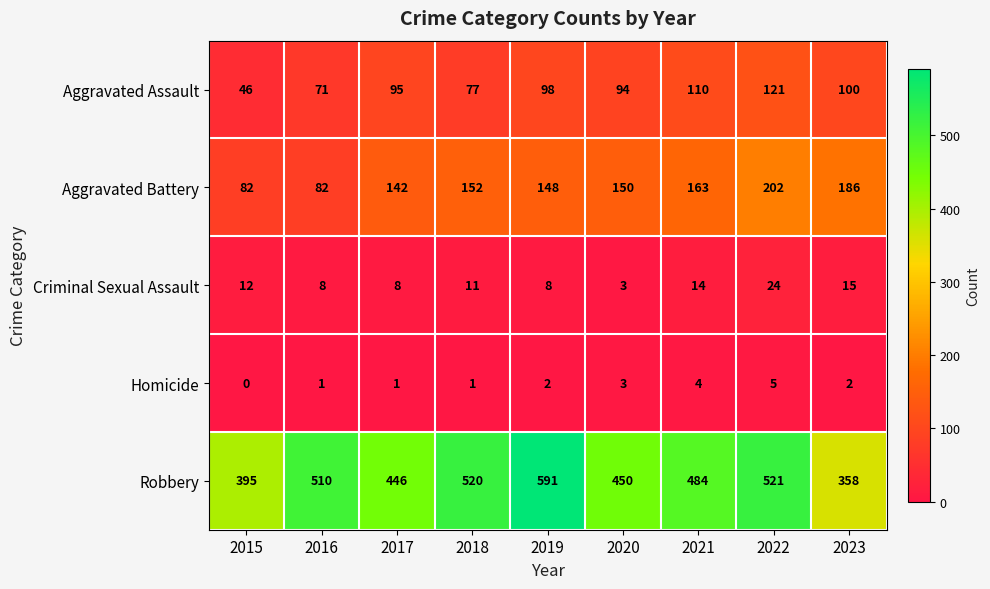

What is the spread (max minus min) of values at 2021?

480